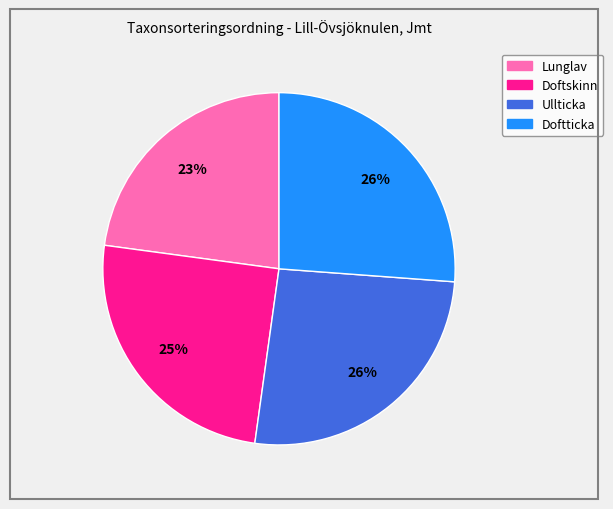

Approximately how many times larger is the value at Ullticka compared to Lunglav?

1.1